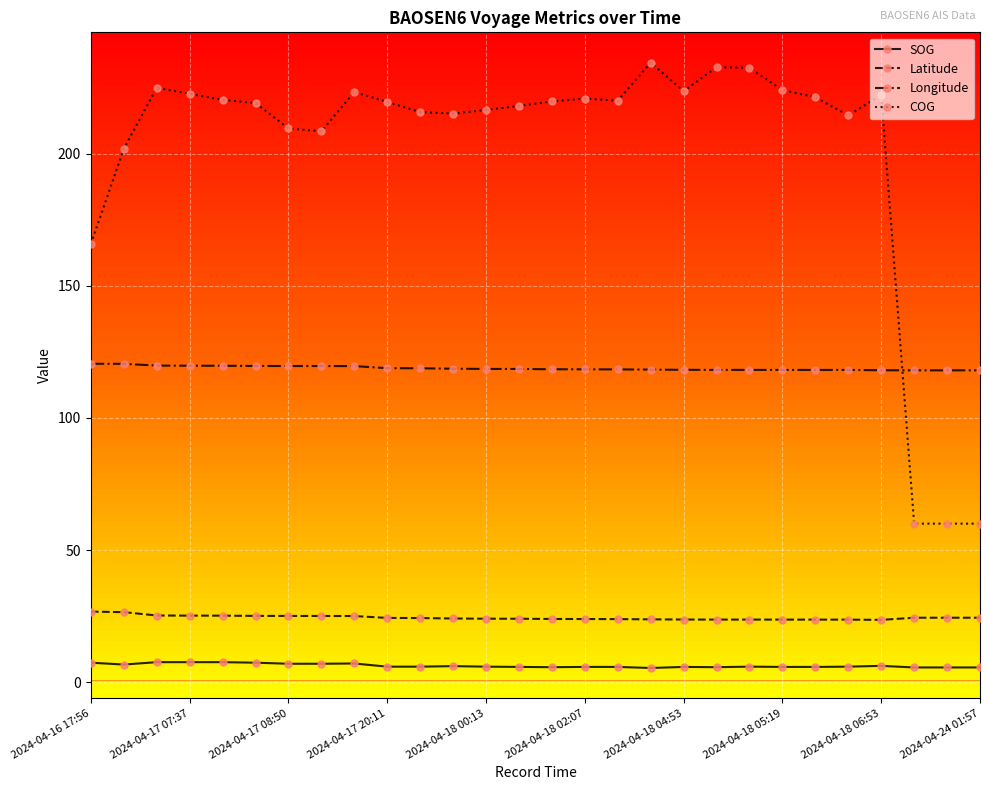

Rank the series by their maximum value, from highest to lowest.

COG, Longitude, Latitude, SOG